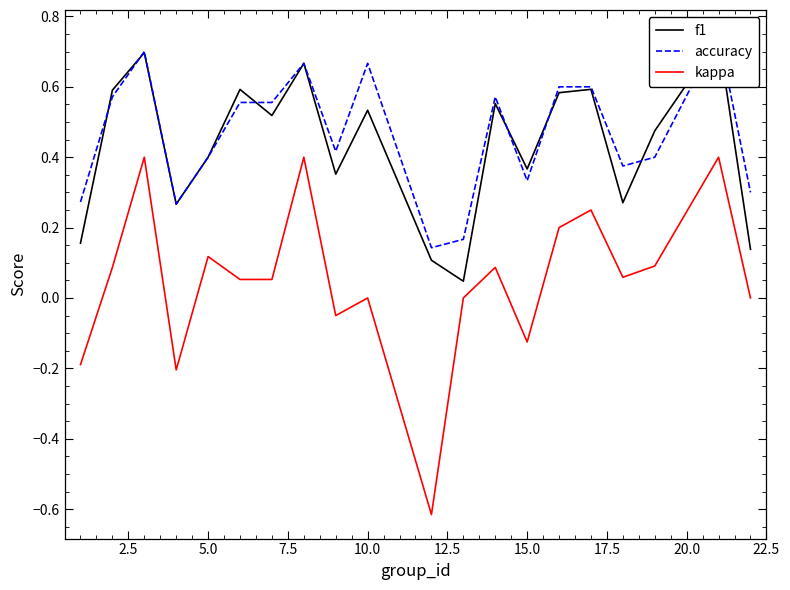

Count the number of data series in this chart.

3